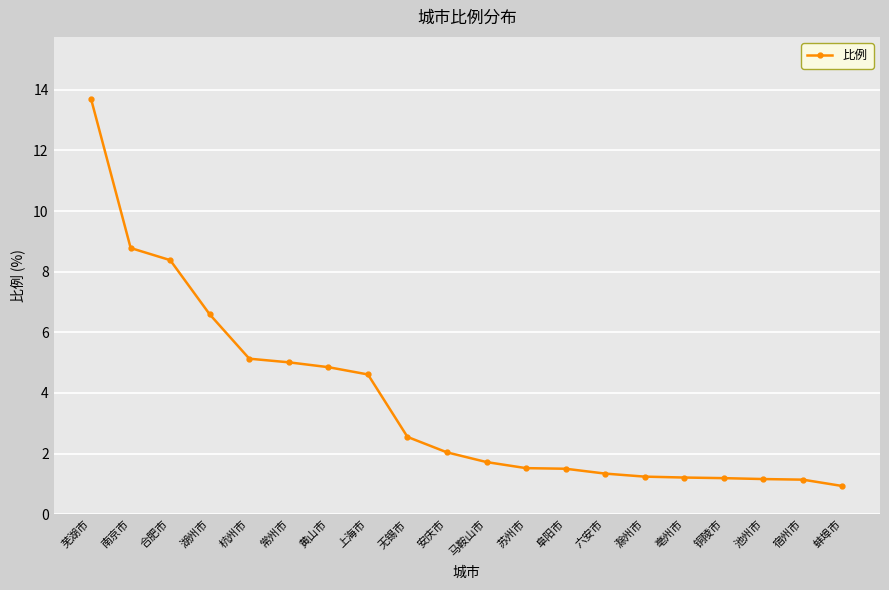

What position from the right is 阜阳市?

8